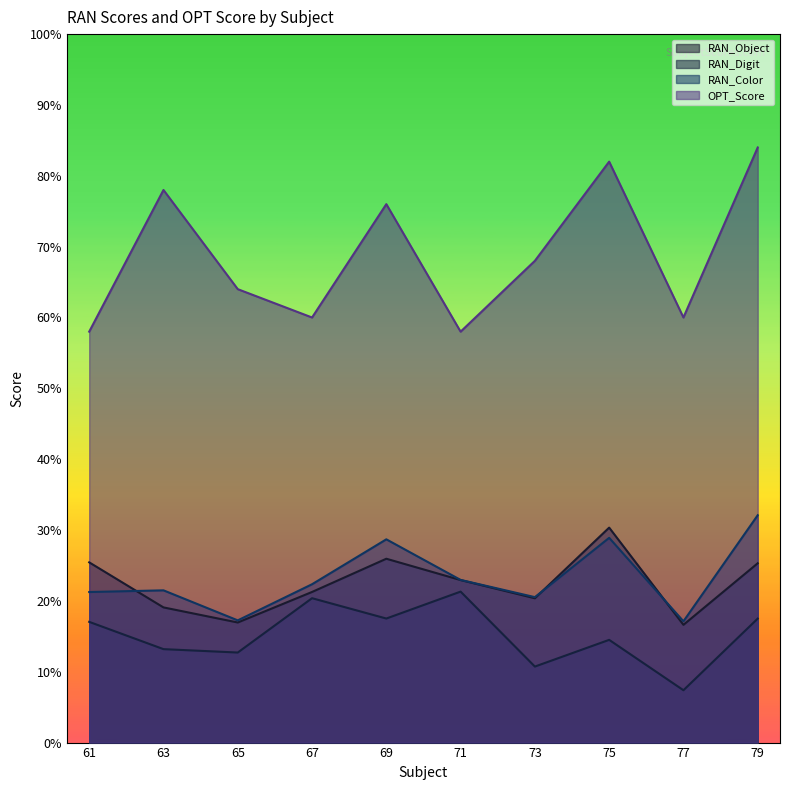

True or false: OPT_Score and RAN_Color intersect in this chart.

False